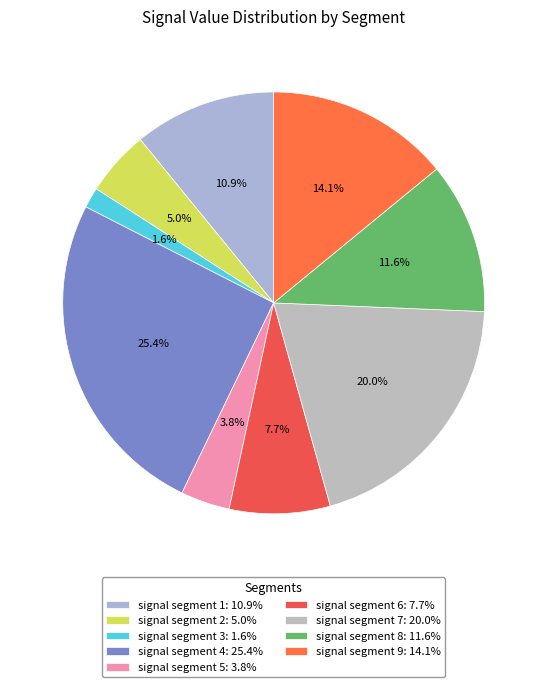

Count the number of slices in the pie.

9